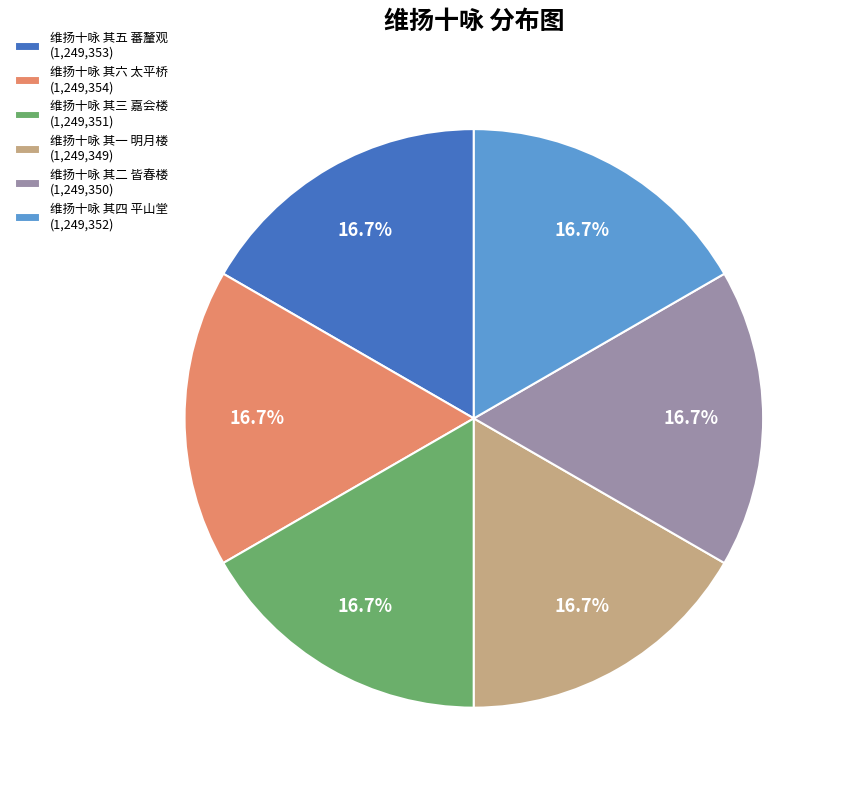

Do 维扬十咏 其三 嘉会楼 and 维扬十咏 其二 皆春楼 together represent more than half of the pie?

No